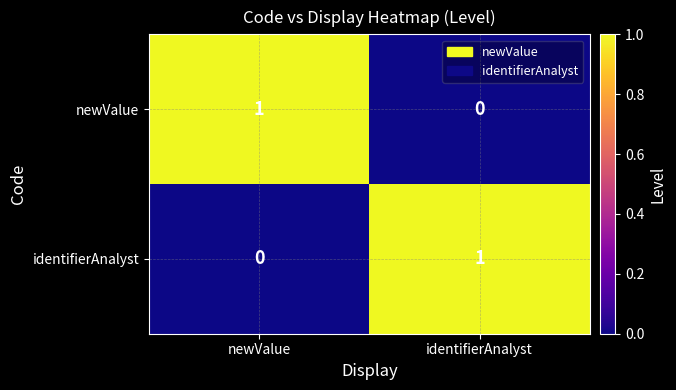

Rank the categories by newValue value from highest to lowest.

newValue, identifierAnalyst